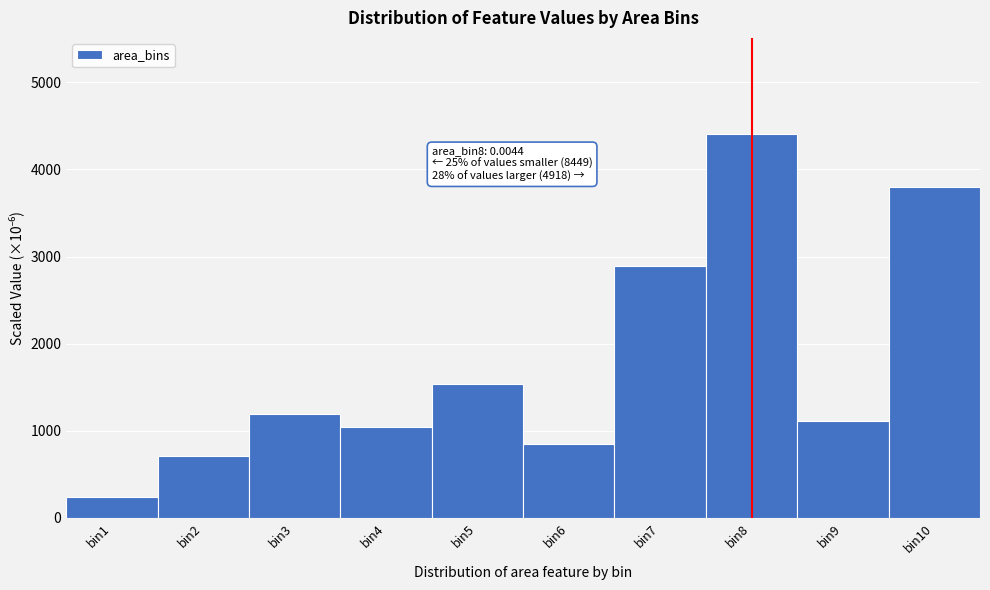

Reading left to right, extract all data points from this chart.

237.4	704.9	1189.9	1039.5	1539.2	841.9	2896.1	4409.2	1114.4	3804.0